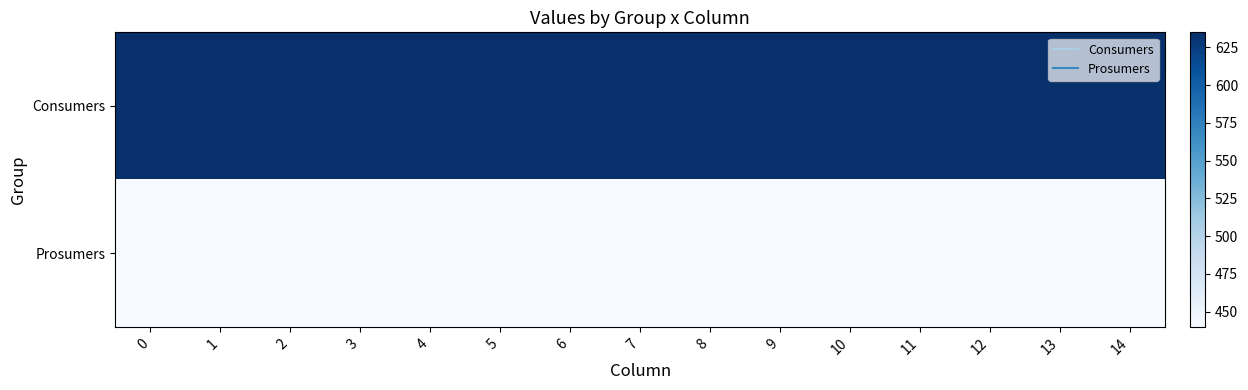

Which has a higher value, 8 or 11?

8